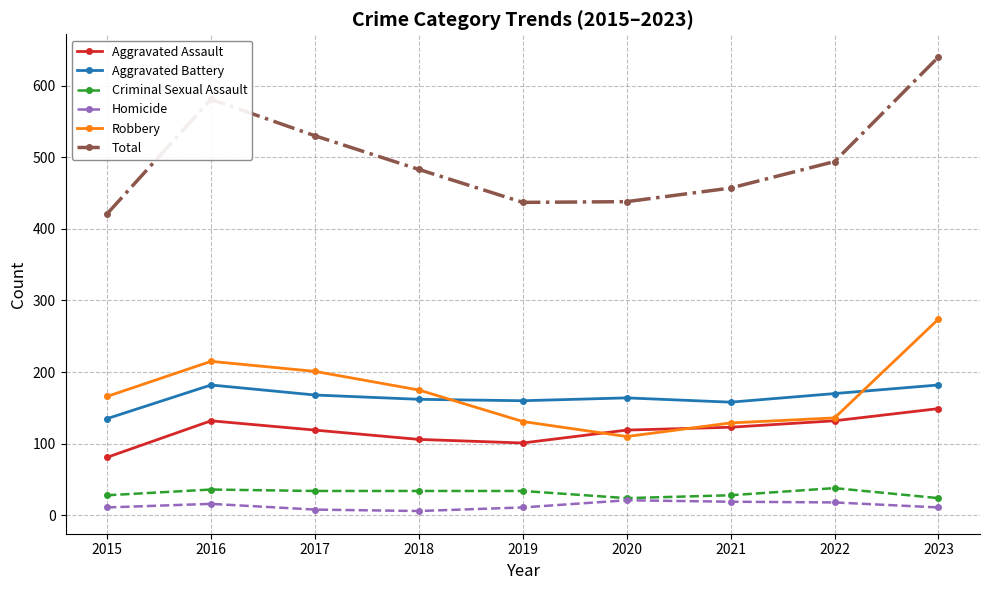

Which category has the highest value across all series?

2023